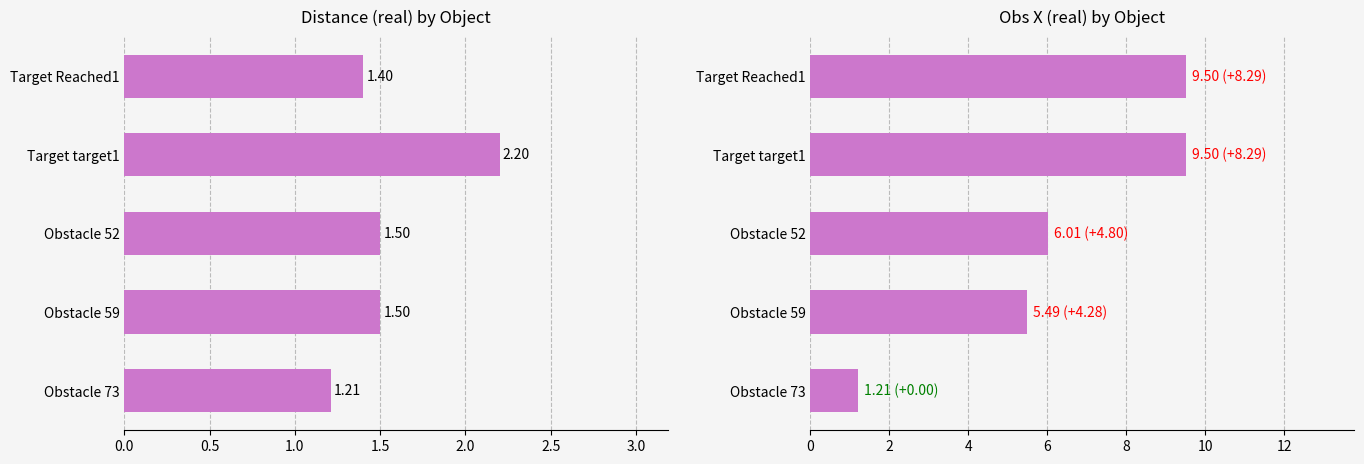

Which series changed the most between 1.5 and 2.0?

distance(real)